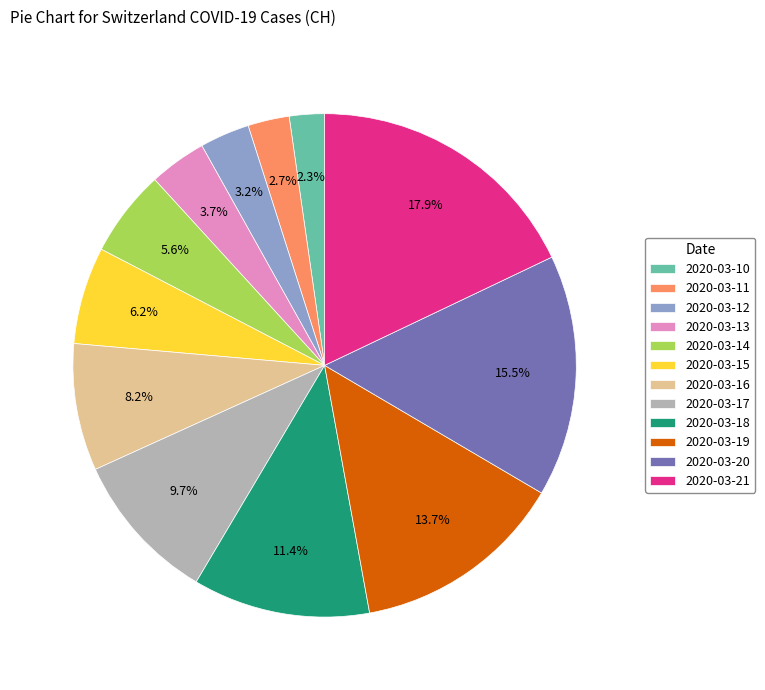

True or false: 2020-03-12 accounts for 3% of the total.

True